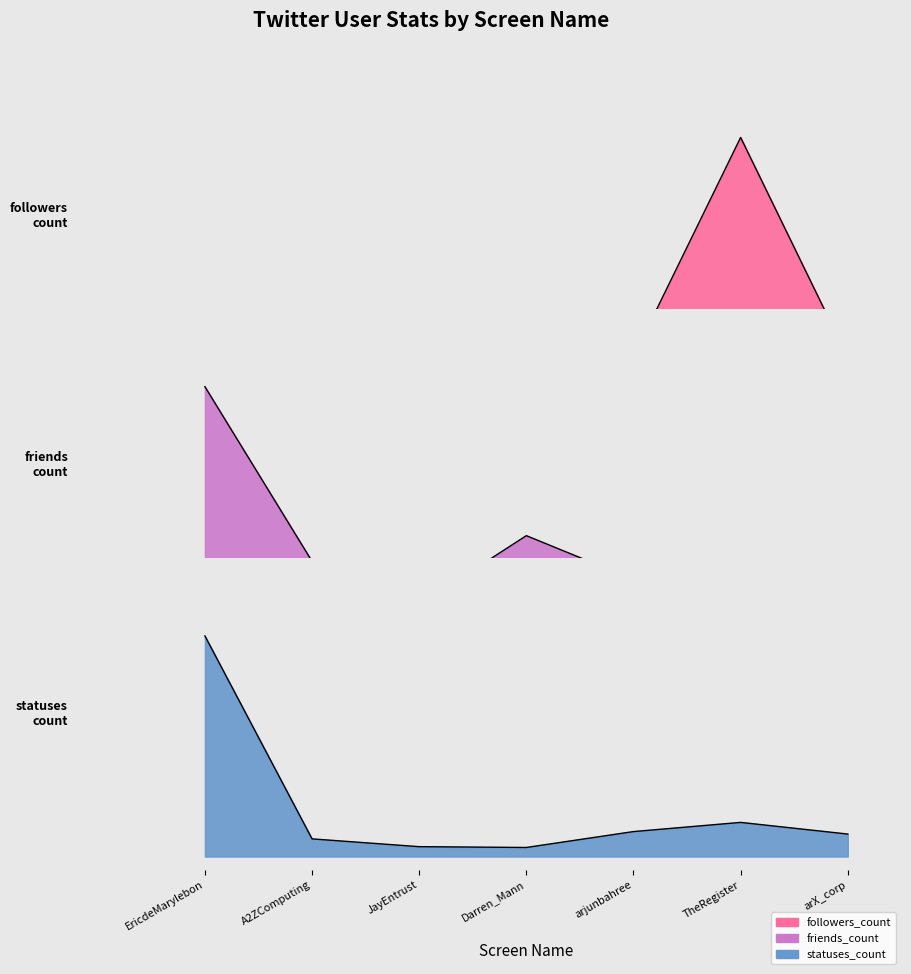

At how many categories does at least one series exceed 0?

7